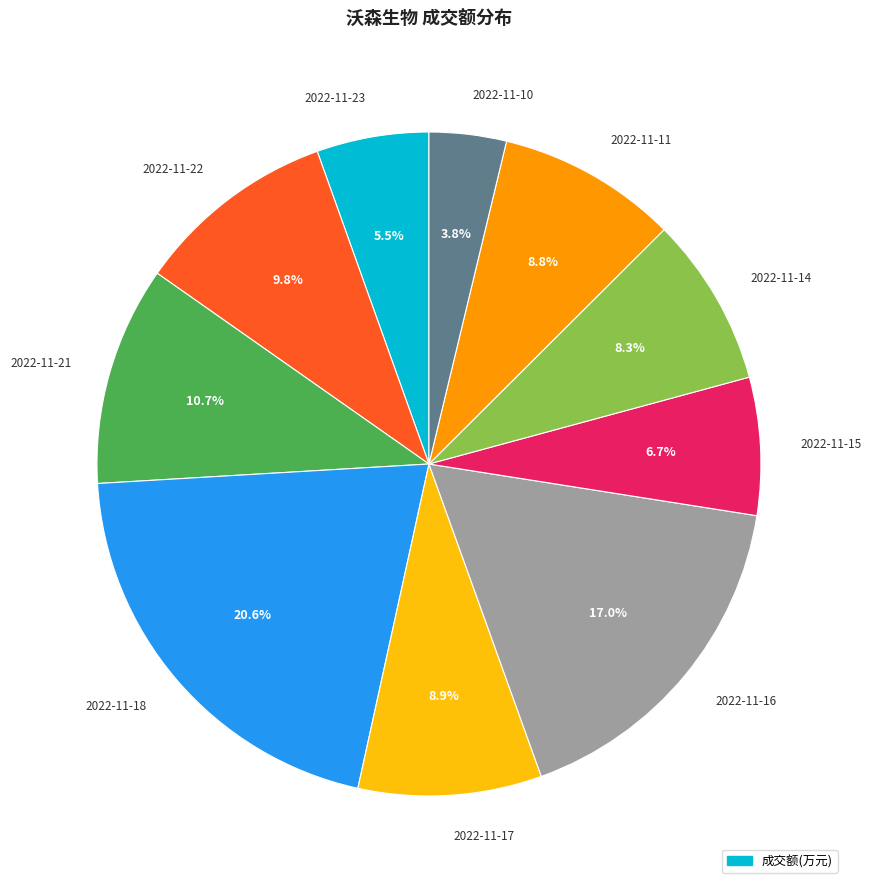

How many slices are in this pie chart?

10